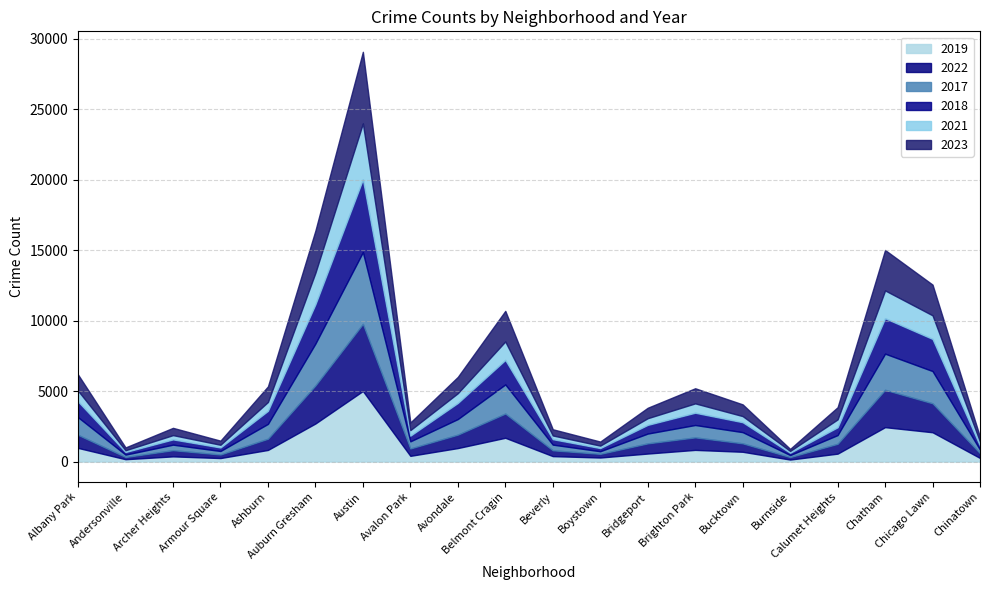

At which category does 2022 reach its first local valley?

Andersonville